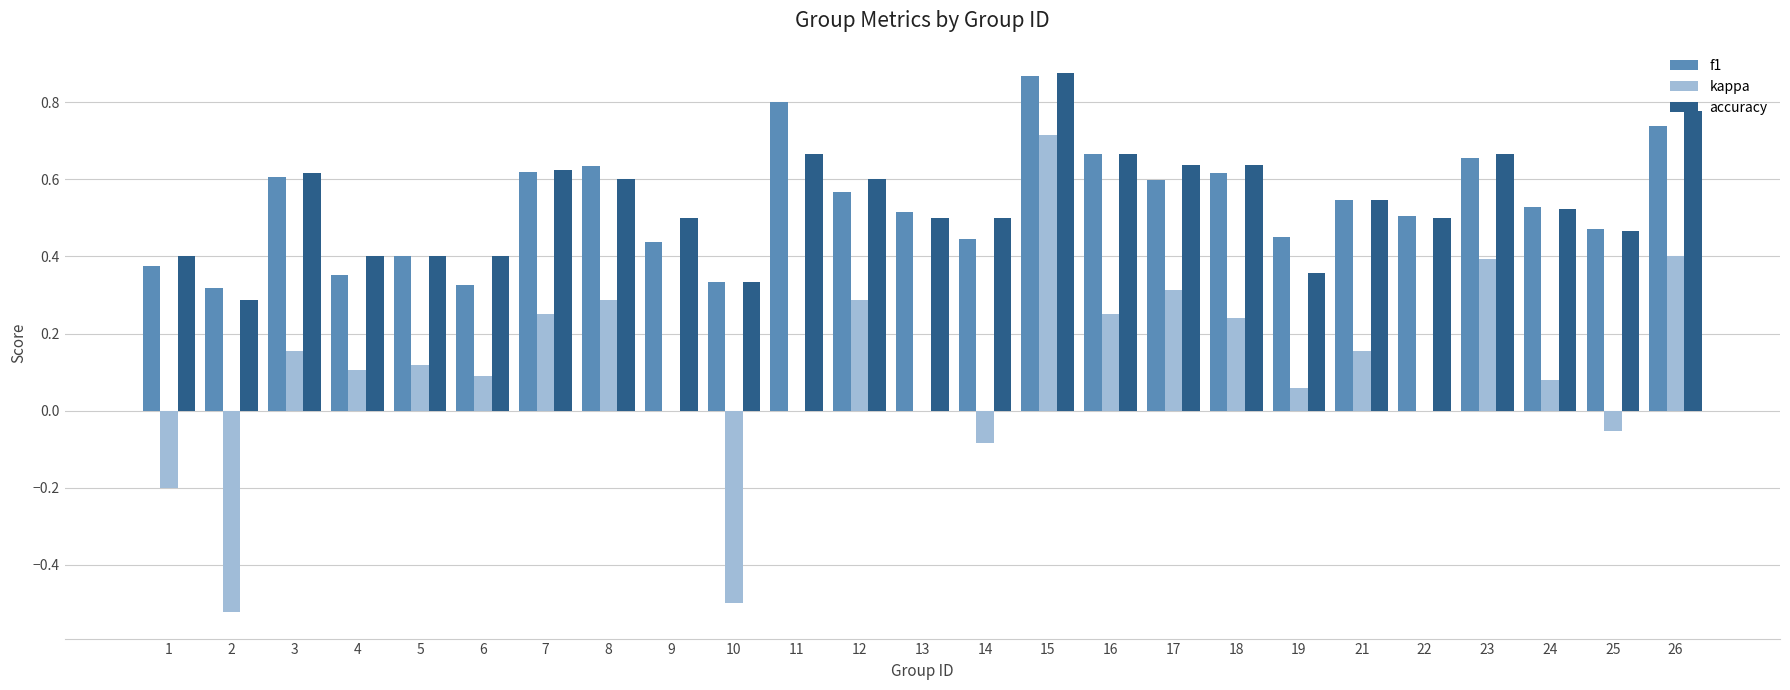

Are the bars horizontal?

No